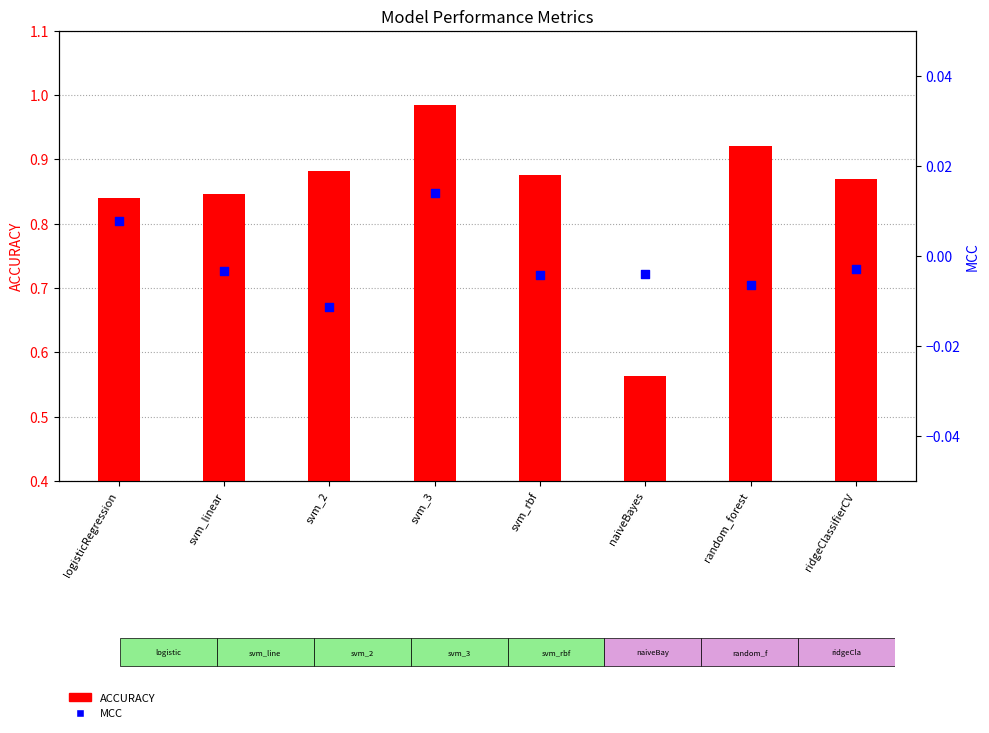

Which series contains the highest Y value?

ACCURACY